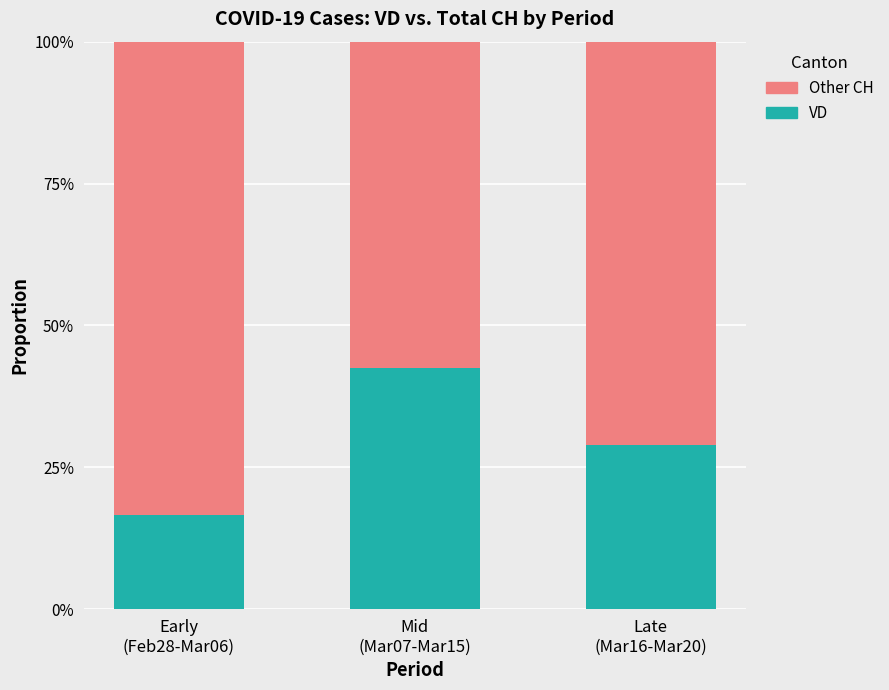

Does the chart contain any negative values?

No